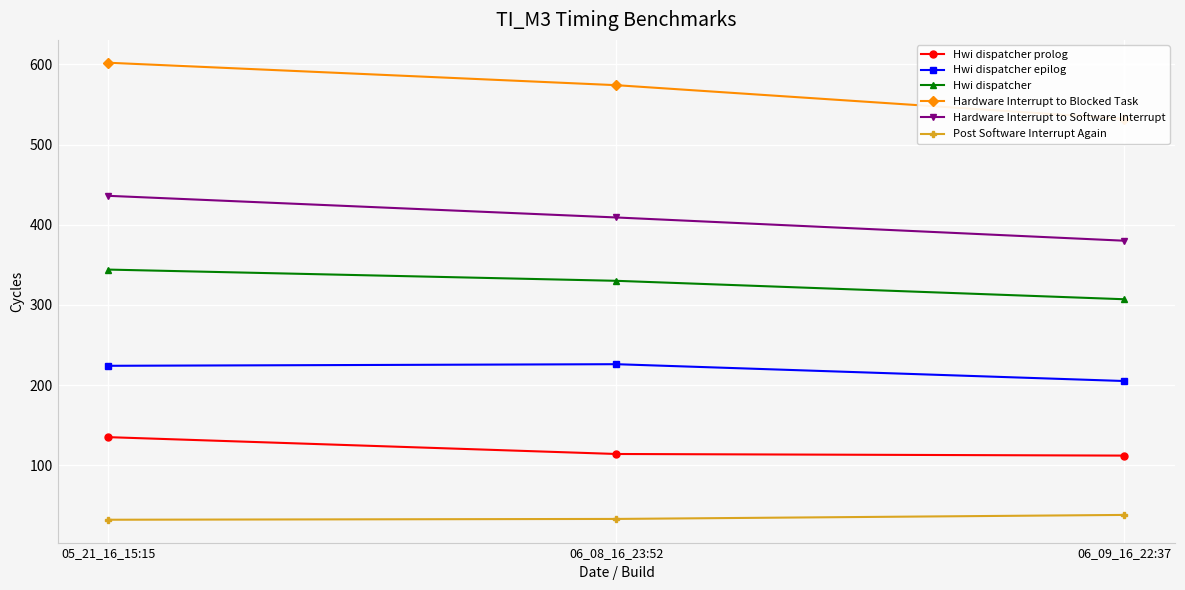

What is the label of the 2nd point from the right?

06_08_16_23:52